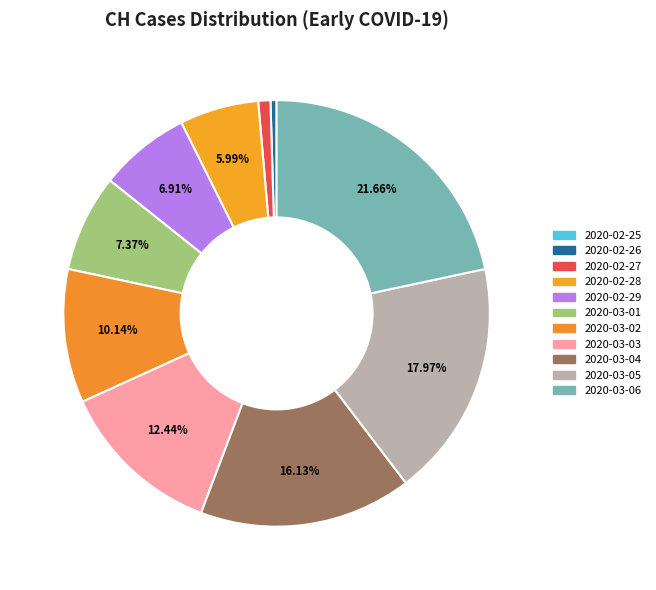

Count the number of slices in the pie.

11